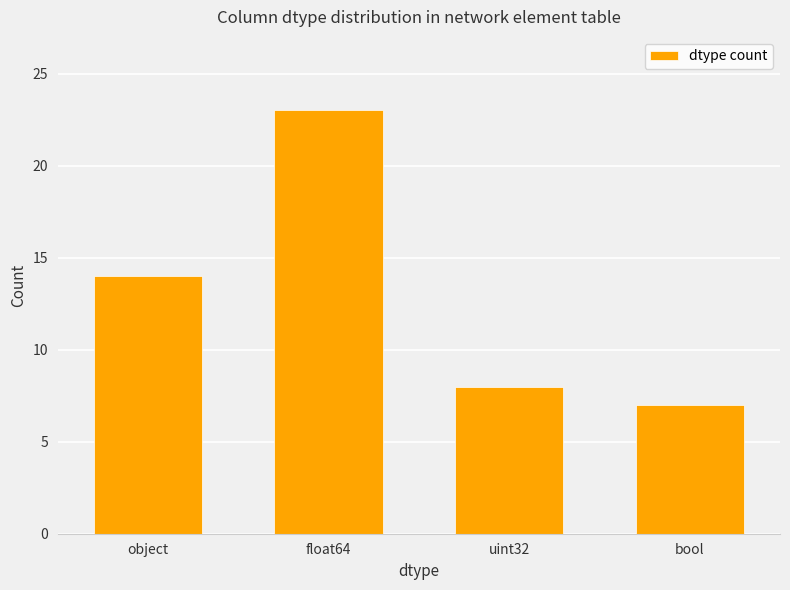

How many data points are less than 14?

2